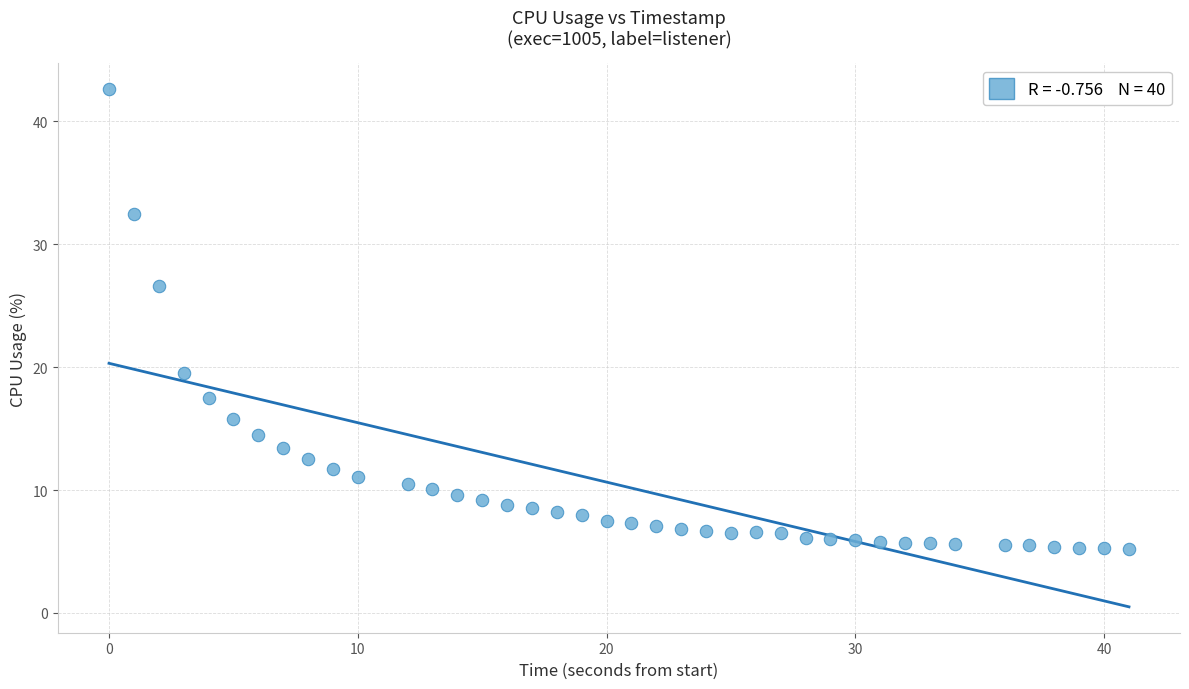

What is the range of Y values (max minus min)?

37.4